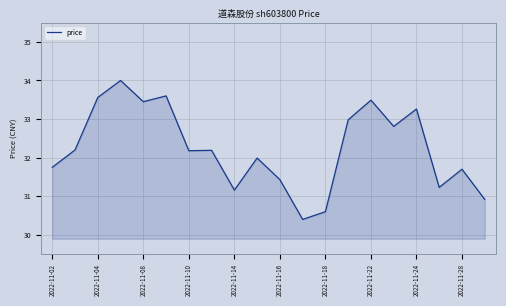

What is the greatest value displayed?

34.0